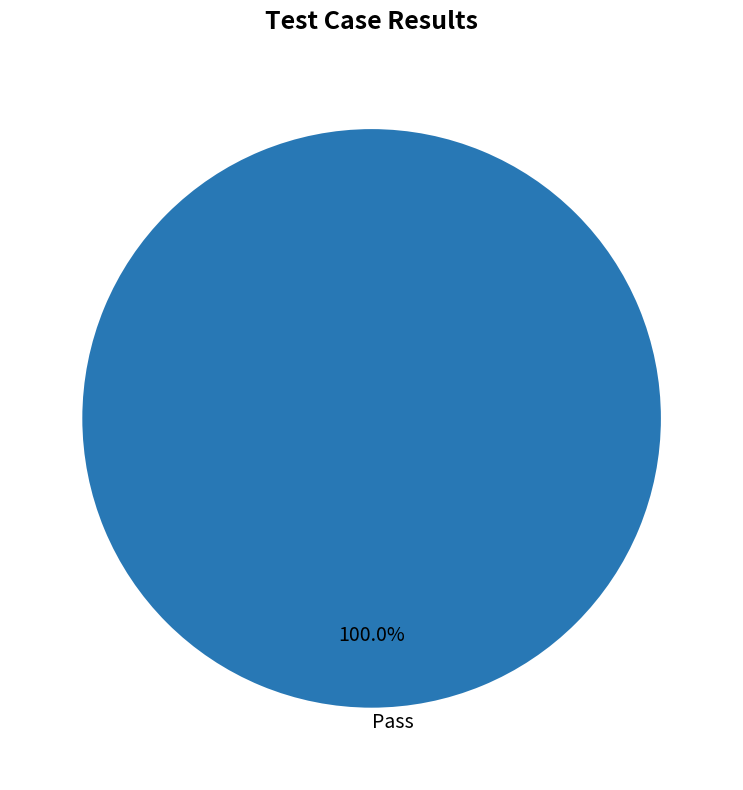

Rank the categories by value from highest to lowest.

Pass